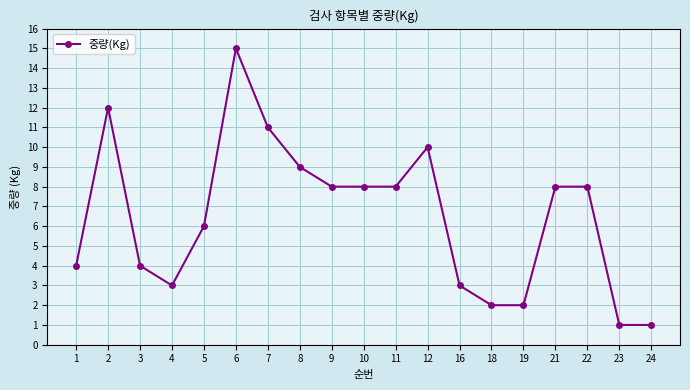

Read the value at 5.

6